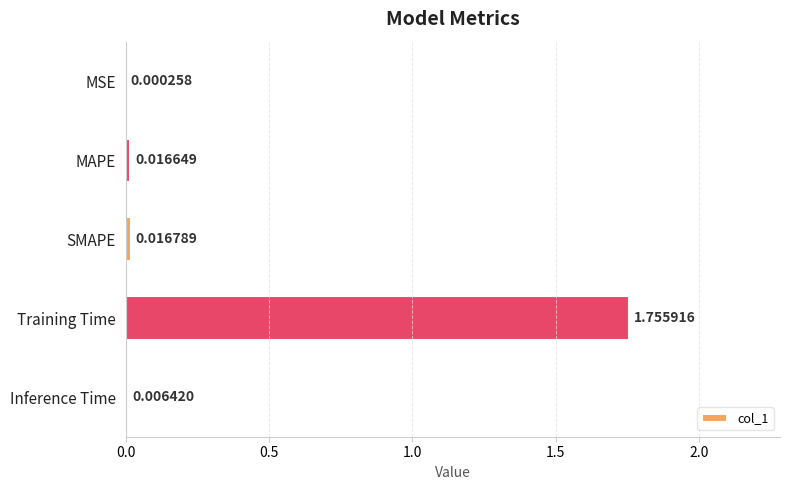

Which label corresponds to the largest value in the chart?

Training Time